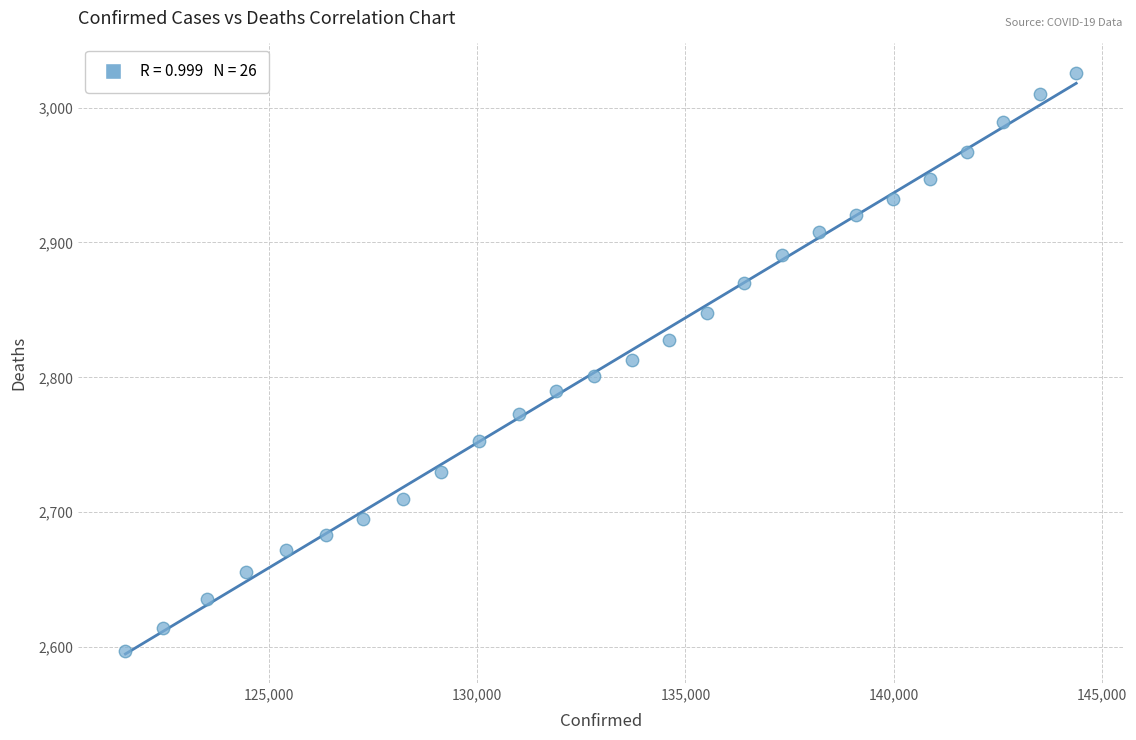

What is the range of Y values (max minus min)?

429